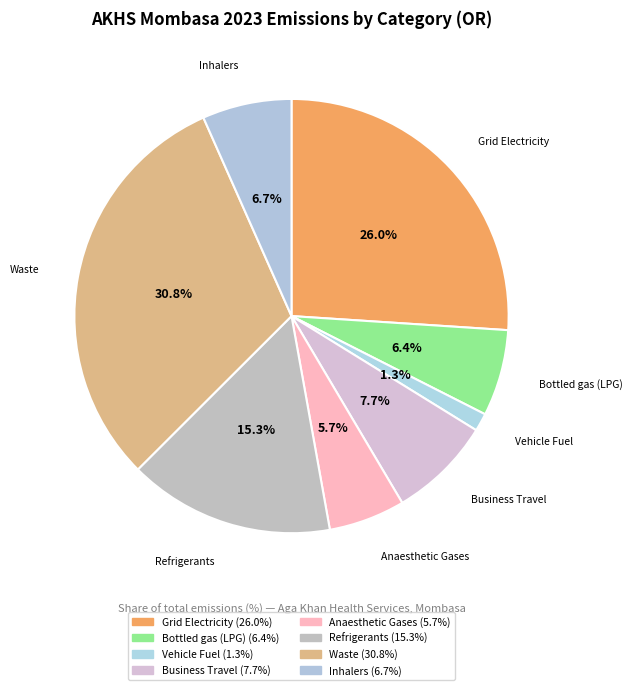

Rank the categories by value from lowest to highest.

Vehicle Fuel, Anaesthetic Gases, Bottled gas (LPG), Inhalers, Business Travel, Refrigerants, Grid Electricity, Waste